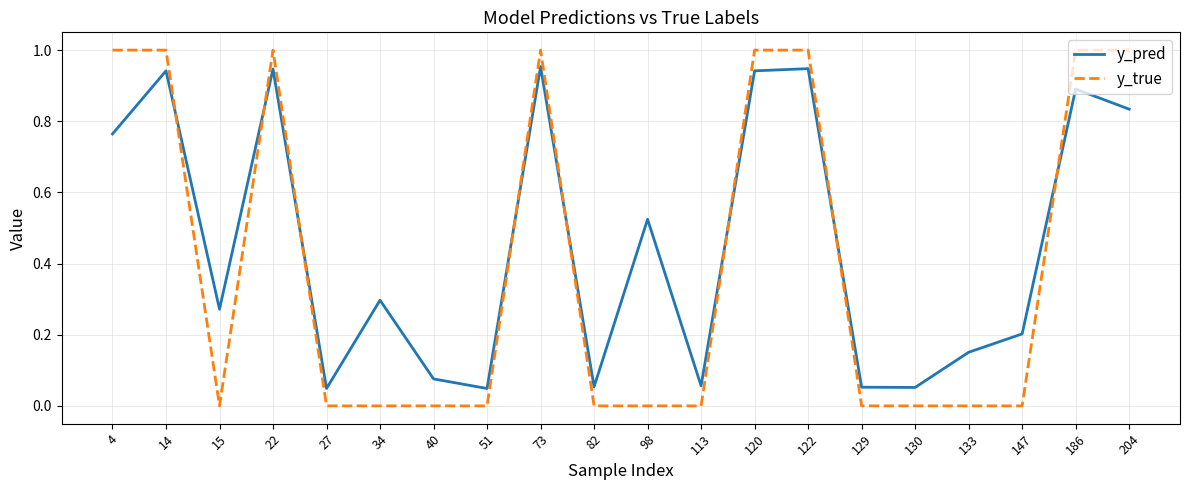

True or false: y_true and y_pred cross at least once.

True